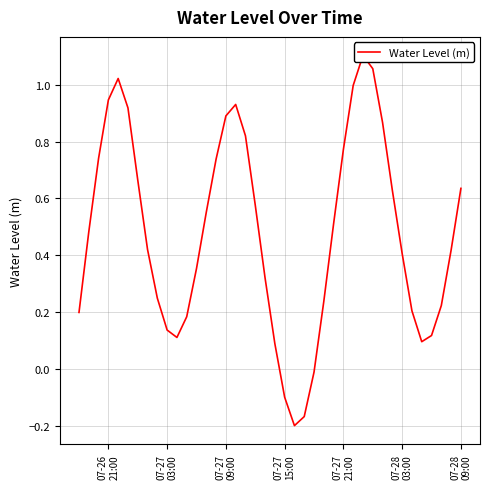

Count the number of categories in the chart.

40